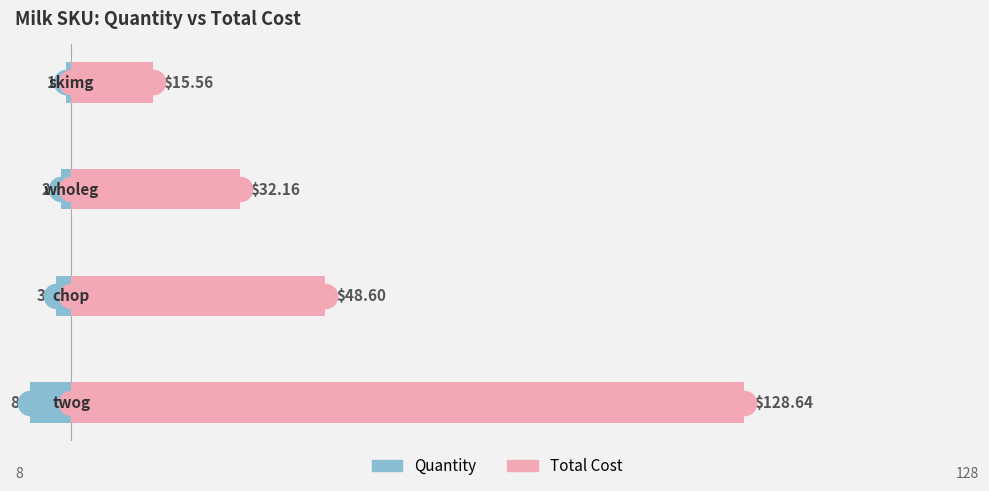

Is the value of Quantity at 0 greater than the value of Total Cost at 2?

No